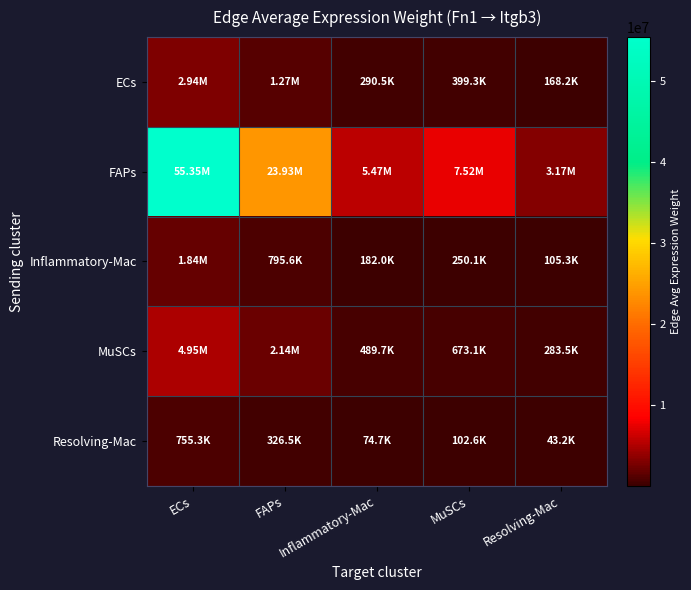

Reading right to left, what are all the values shown in this chart?

ECs: Resolving-Mac=168156.0	MuSCs=399250.3	Inflammatory-Mac=290451.0	FAPs=1270017.4	ECs=2937621.9
FAPs: Resolving-Mac=3168461.2	MuSCs=7522829.0	Inflammatory-Mac=5472791.0	FAPs=23930163.9	ECs=55351819.0
Inflammatory-Mac: Resolving-Mac=105340.0	MuSCs=250107.2	Inflammatory-Mac=181950.7	FAPs=795592.4	ECs=1840250.1
MuSCs: Resolving-Mac=283494.2	MuSCs=673095.9	Inflammatory-Mac=489671.3	FAPs=2141122.0	ECs=4952536.0
Resolving-Mac: Resolving-Mac=43233.6	MuSCs=102649.0	Inflammatory-Mac=74676.2	FAPs=326527.1	ECs=755275.5